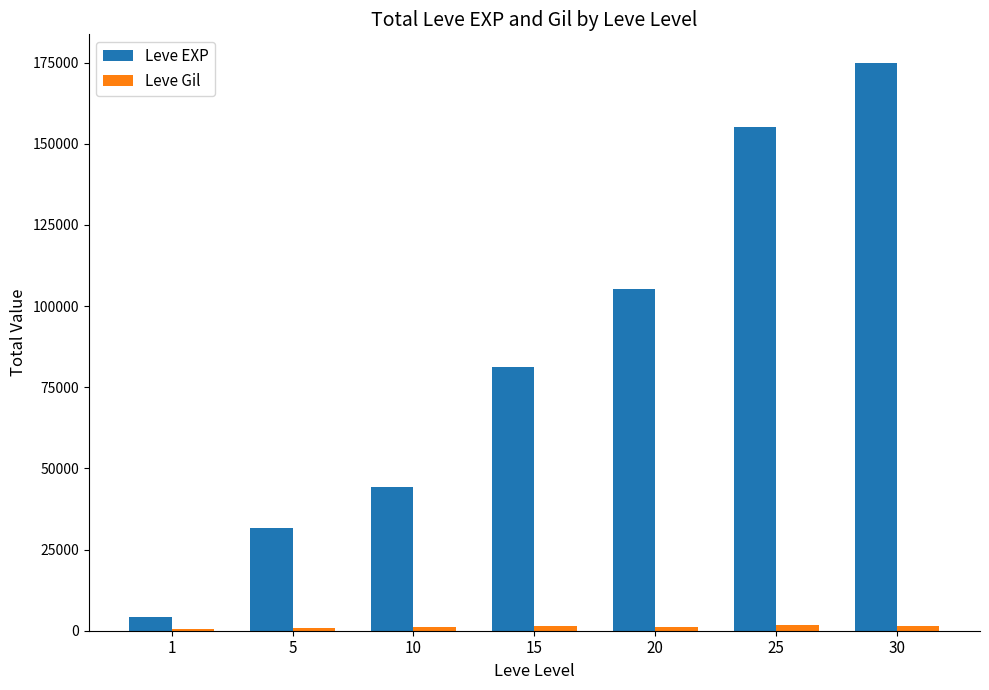

The Leve EXP series shows 12261 at 5. True or false?

False